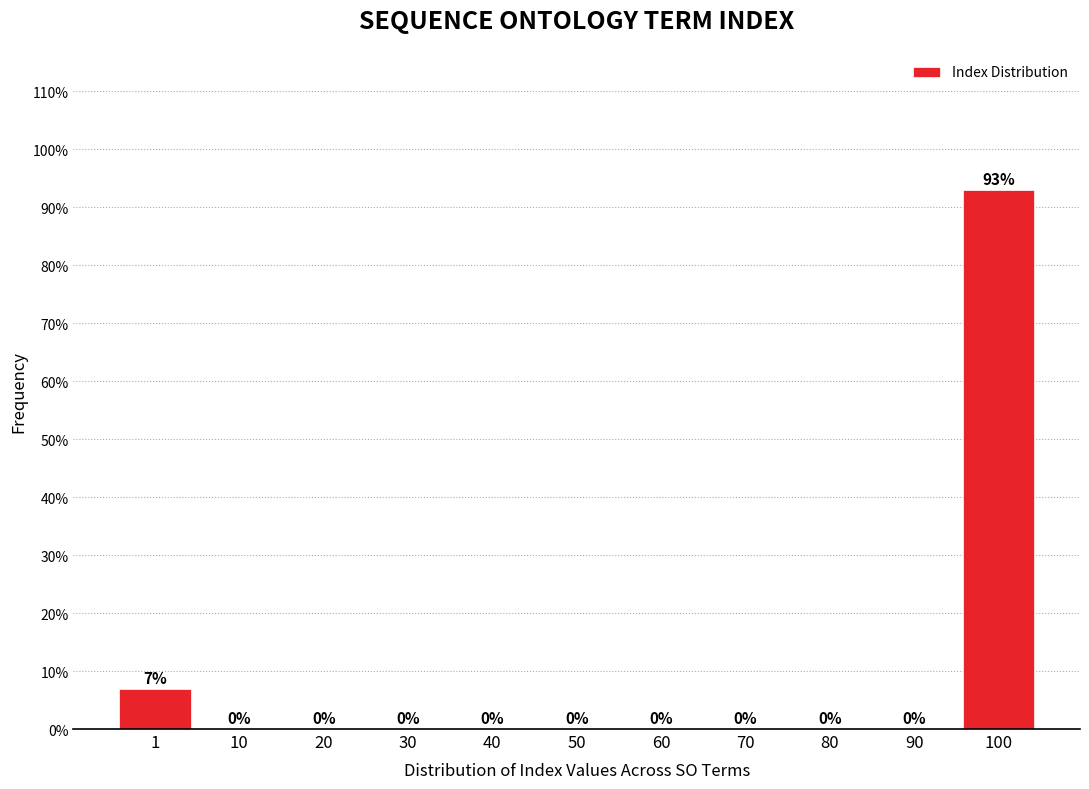

Reading left to right, what are all the values shown in this chart?

1=7.0	10=0.0	20=0.0	30=0.0	40=0.0	50=0.0	60=0.0	70=0.0	80=0.0	90=0.0	100=93.0